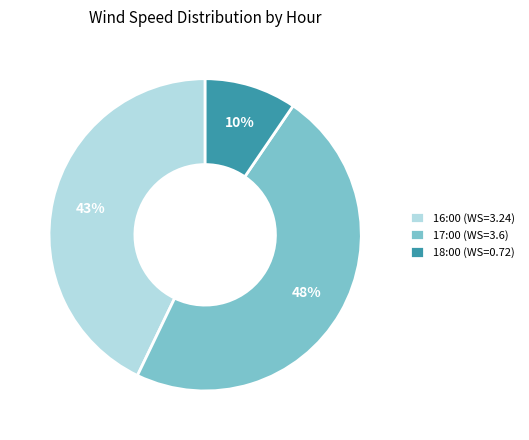

To the nearest percent, what is the average slice percentage?

33%